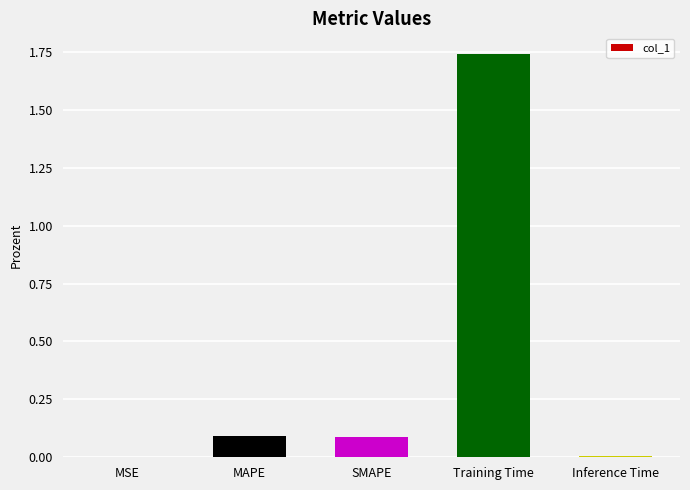

True or false: the data shows 0.0 at SMAPE.

False